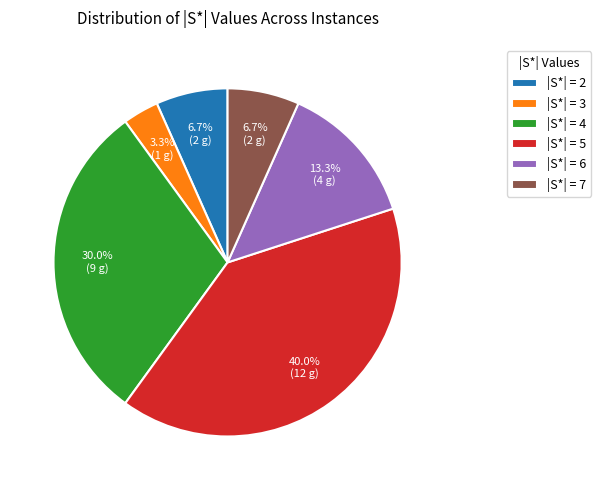

Do |S*| = 5 and |S*| = 6 together represent more than half of the pie?

Yes